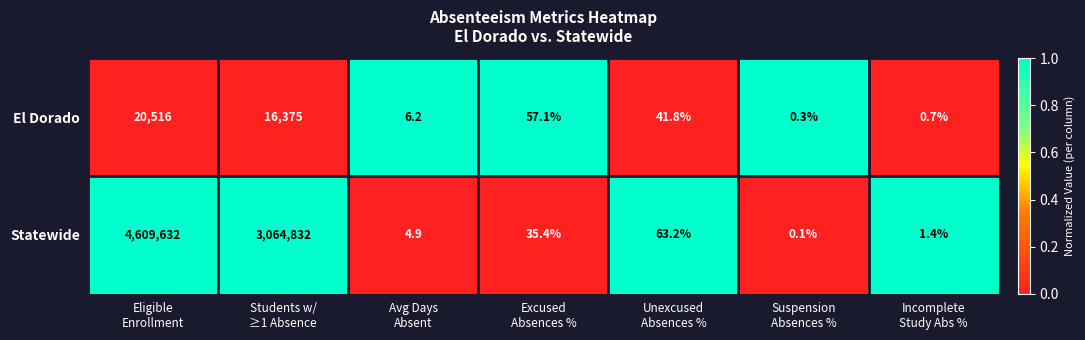

What is the highest value of the El Dorado series?

20516.0